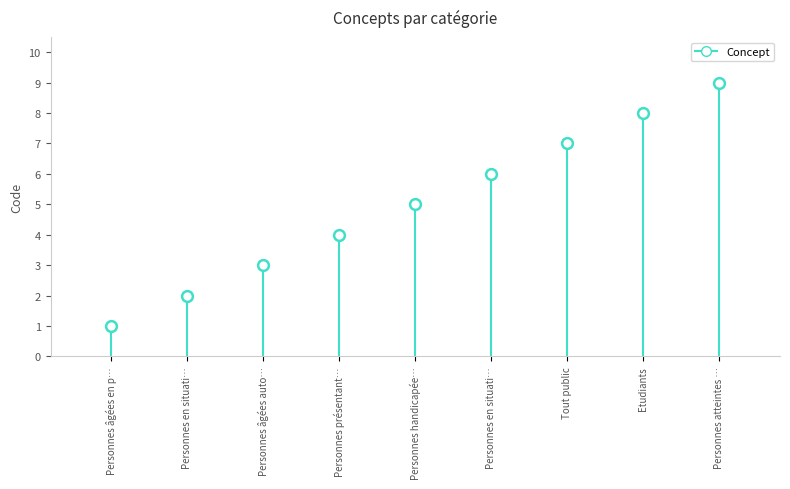

What is the average Y value?

5